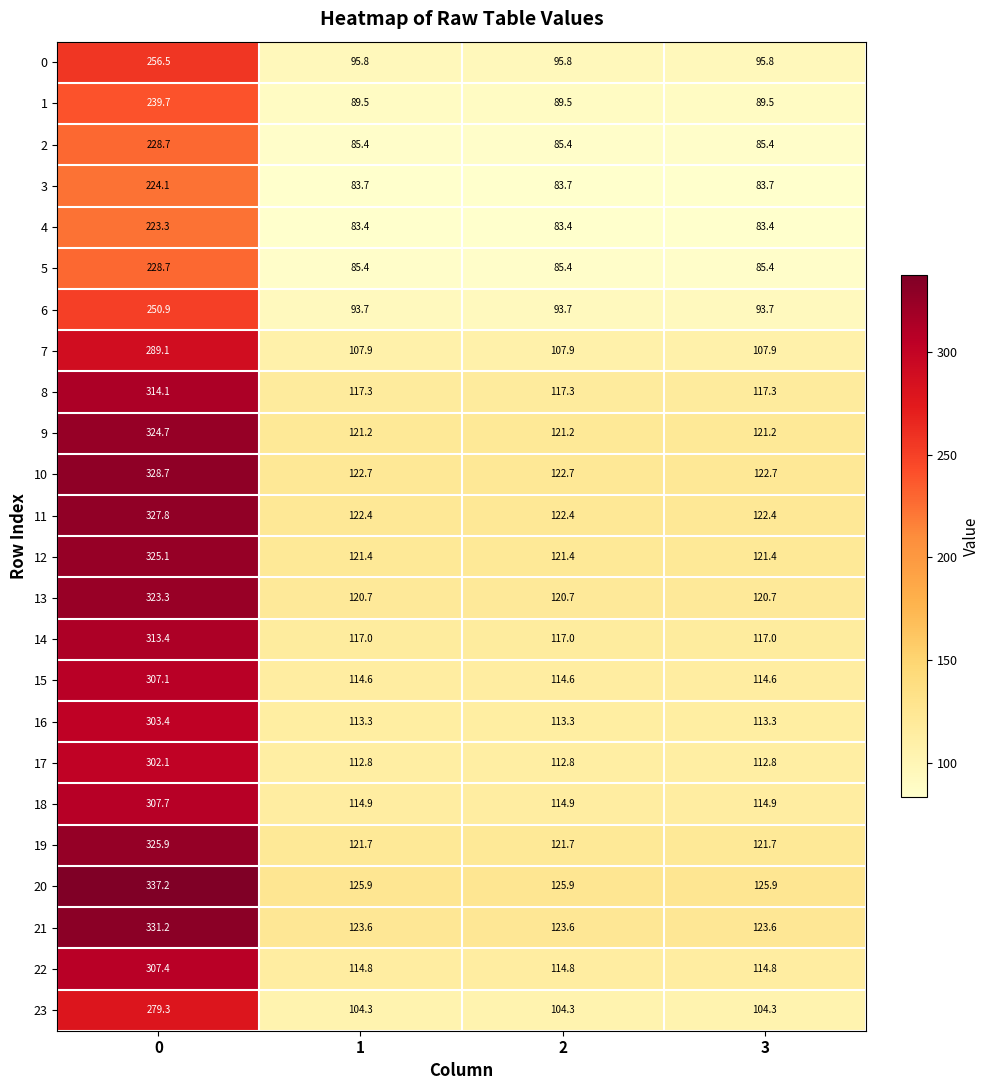

What is the difference between the maximum and minimum values in the 10 series?

206.0